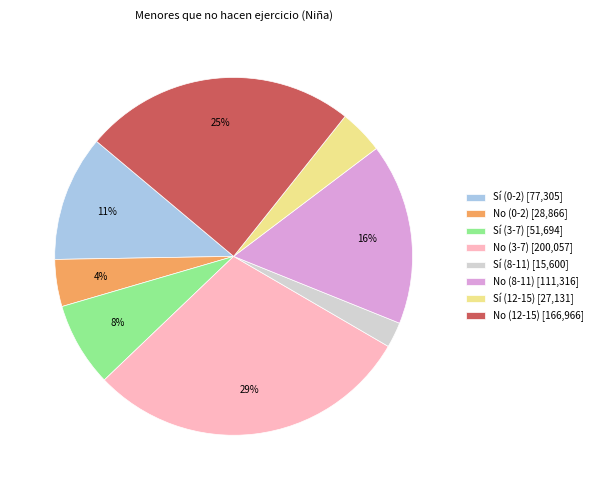

Which slice is the largest?

No (3-7)